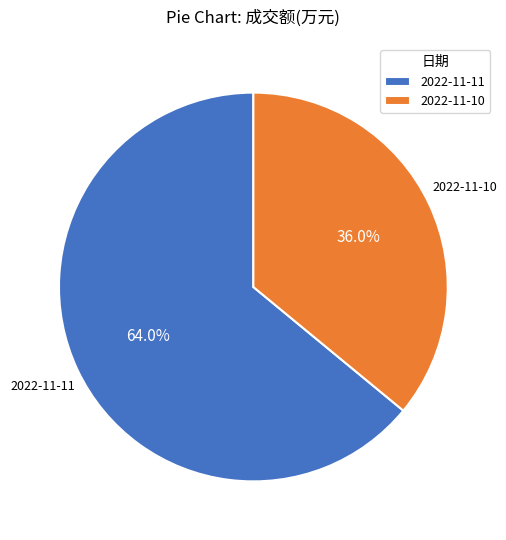

To the nearest percent, what is the average slice percentage?

50%